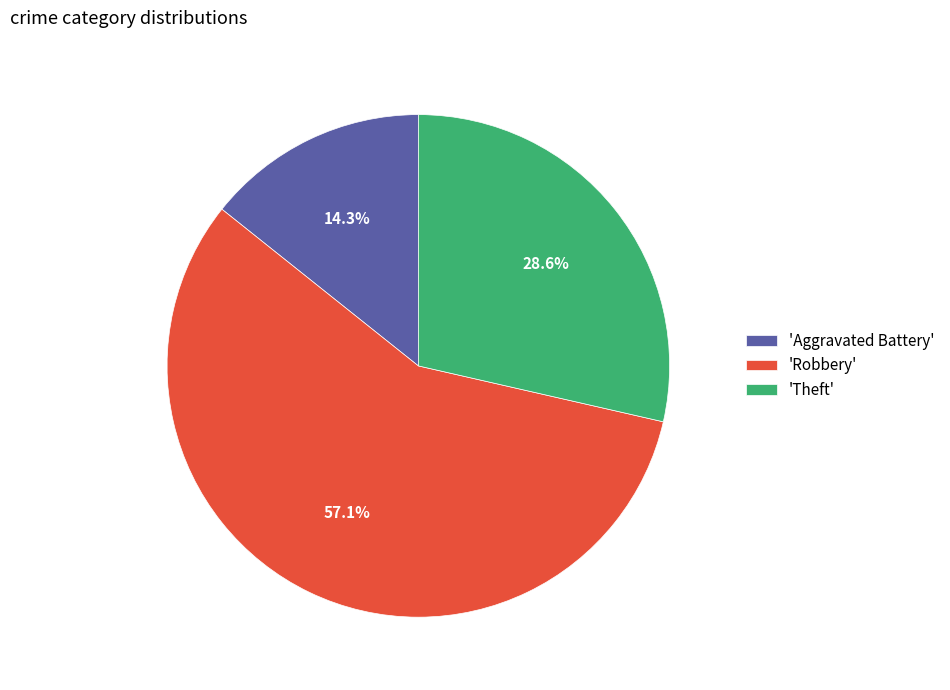

Between 'Aggravated Battery' and 'Robbery', which is larger?

'Robbery'